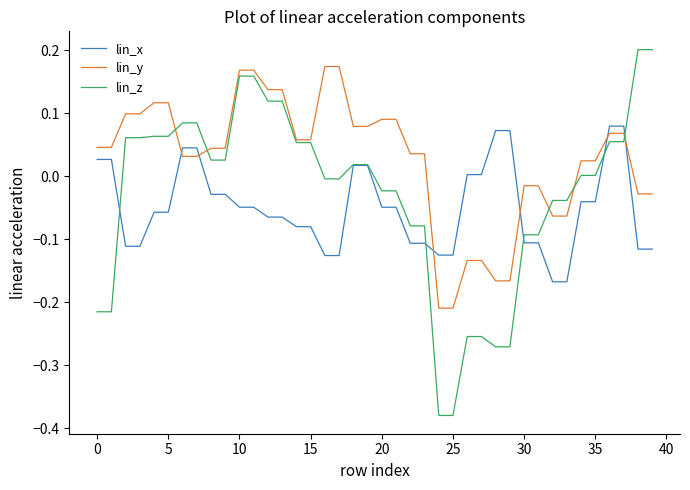

What is the sum of all lin_z values?

-1.0